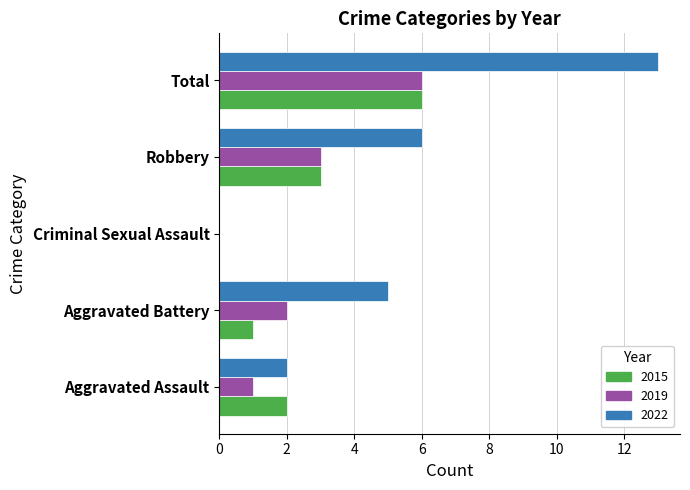

What are all the series names shown in the legend?

2015, 2019, 2022